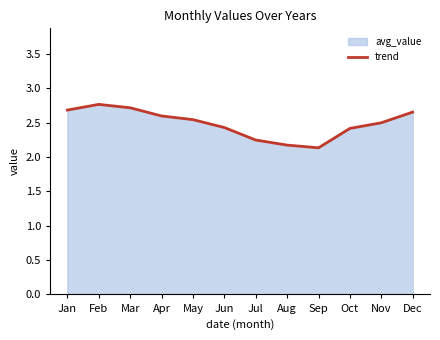

At which category does the chart reach its peak across all series?

Feb